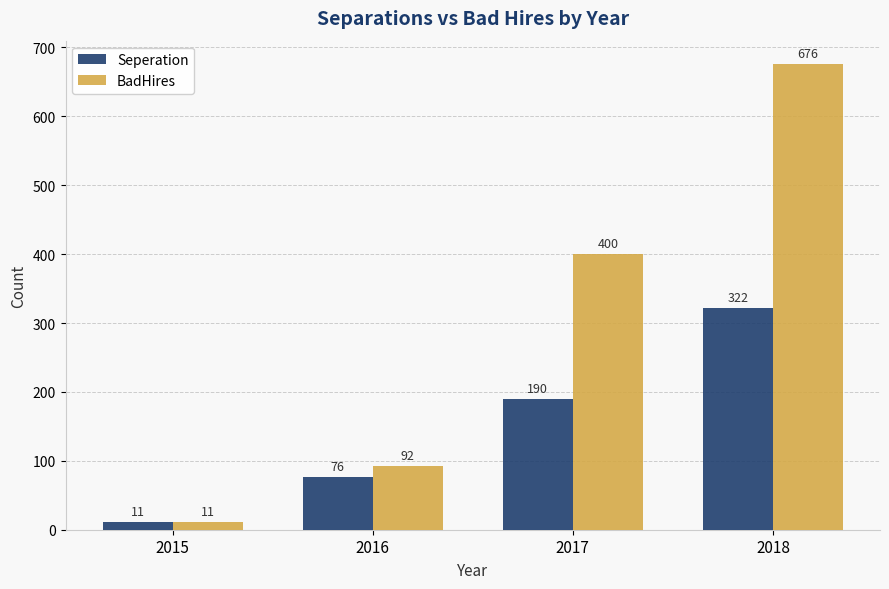

True or false: Seperation has a value of 262 at 2017.

False